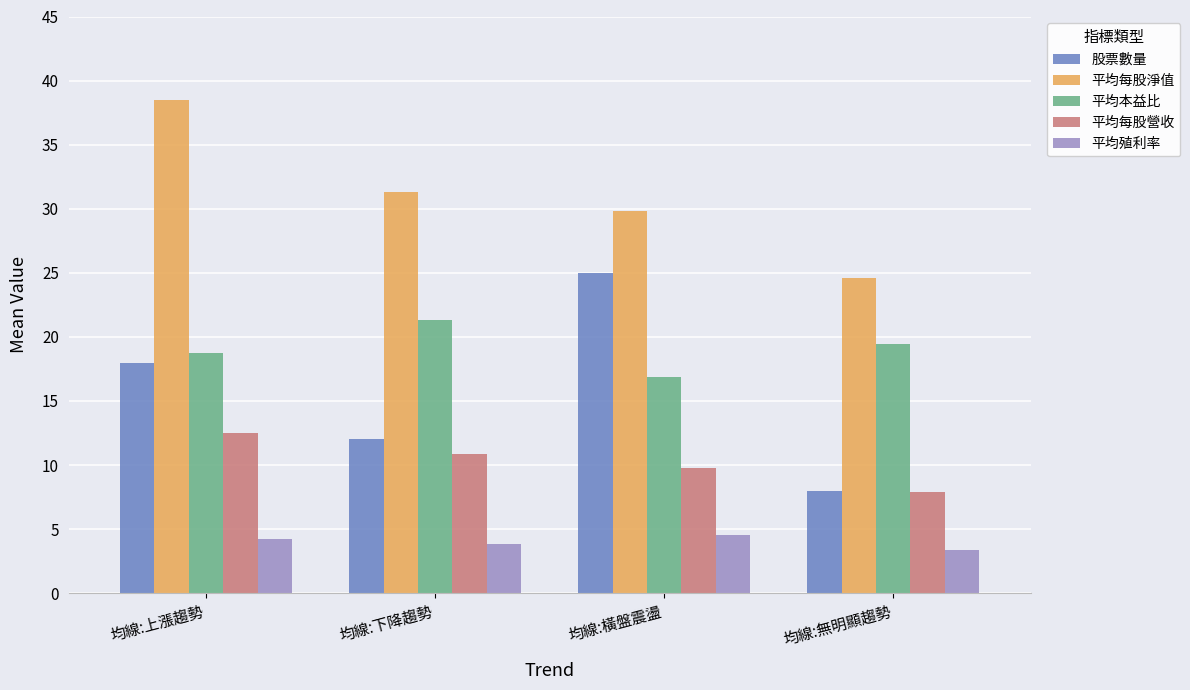

What are all the series names shown in the legend?

股票數量, 平均每股淨值, 平均本益比, 平均每股營收, 平均殖利率